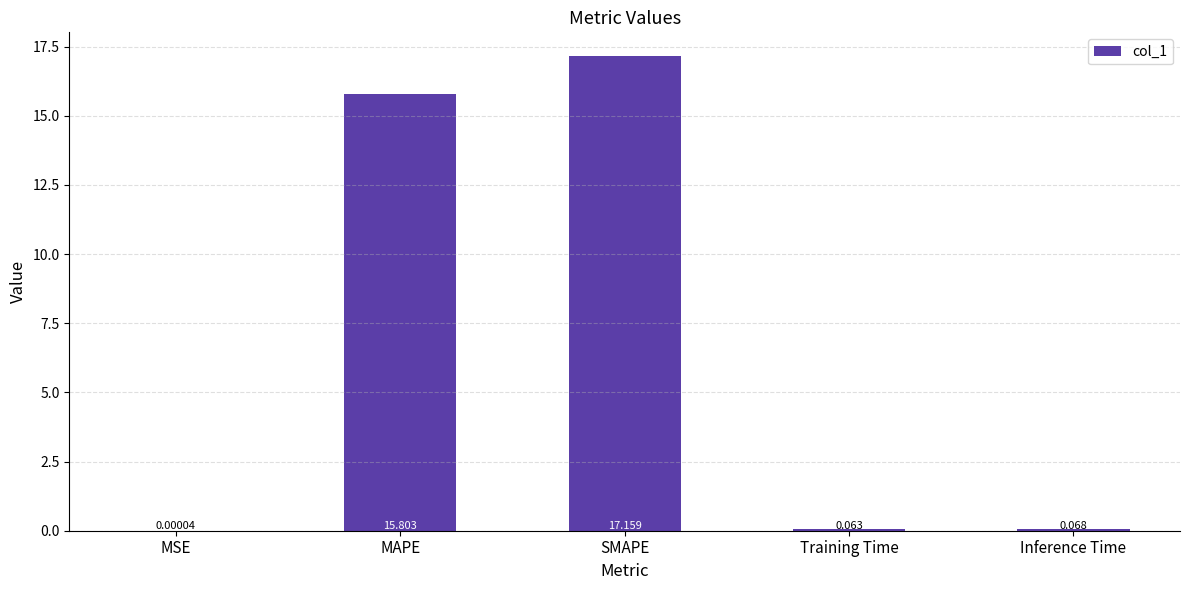

Count the number of data series in this chart.

1